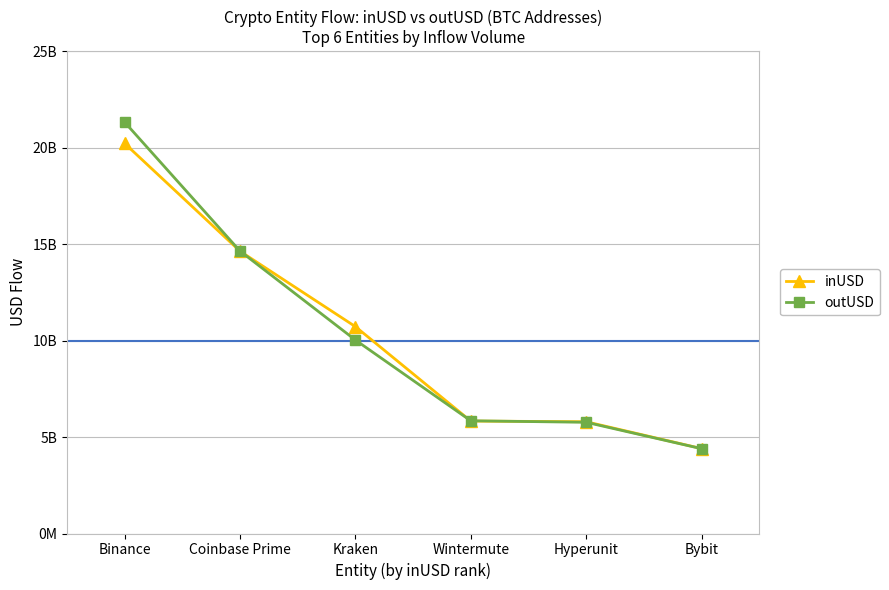

True or false: inUSD has more than 1 points higher than both neighbors.

False